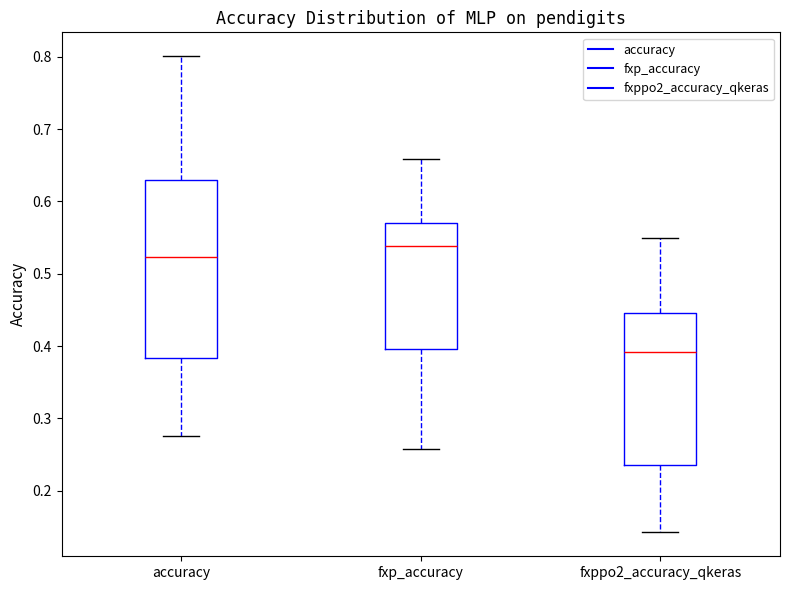

Which box is the tallest, from its lower edge to its upper edge?

accuracy